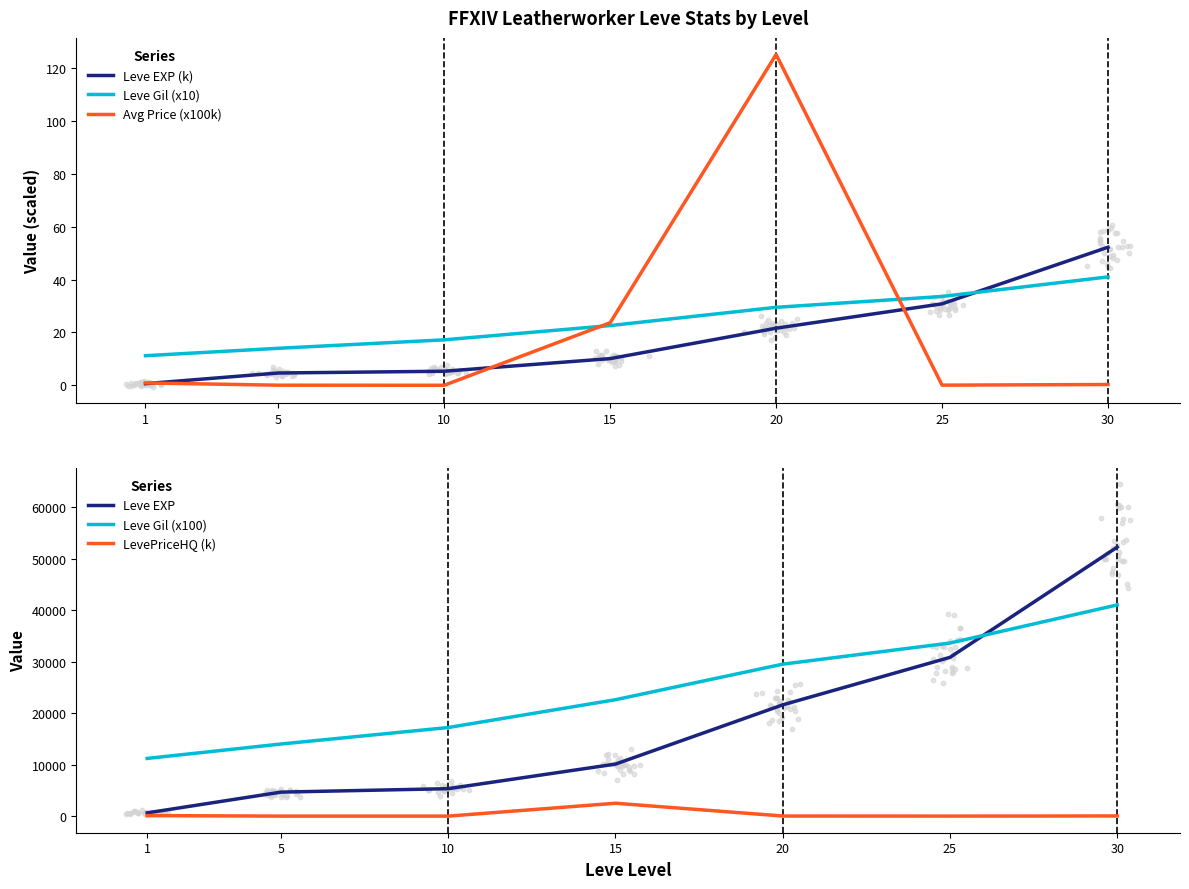

What are all the series names shown in the legend?

Leve EXP (k), Leve Gil (x10), Avg Price (x100k), Leve EXP, Leve Gil (x100), LevePriceHQ (k)